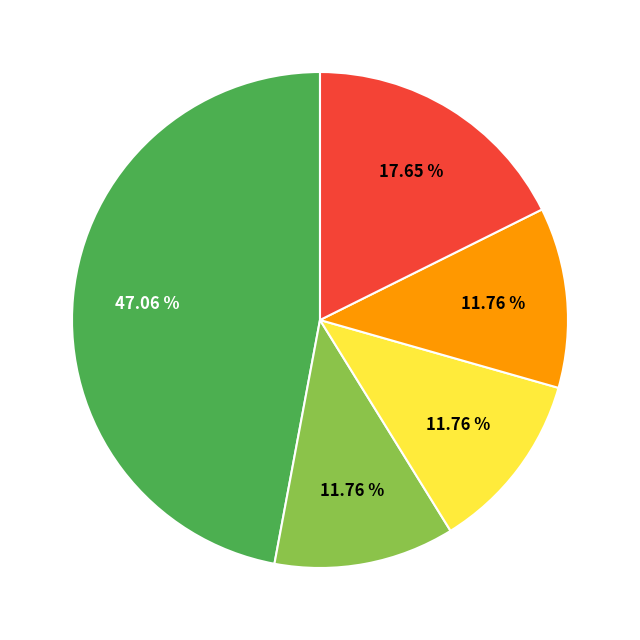

Does any single category account for the majority?

No